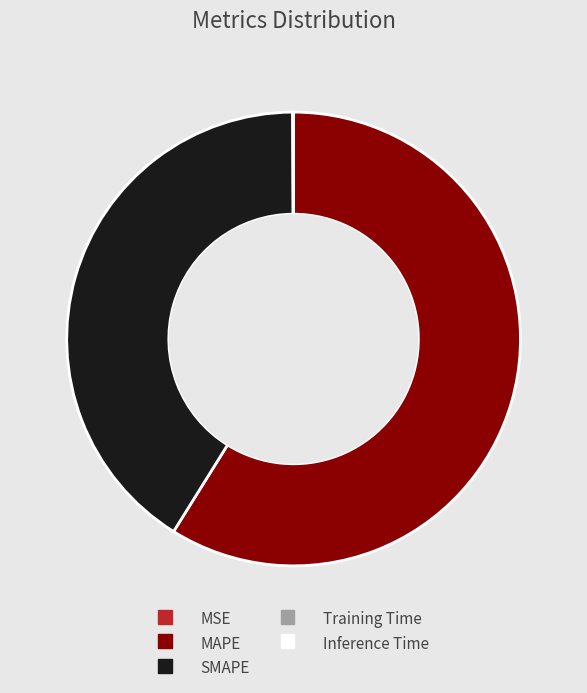

What is the majority slice?

MAPE